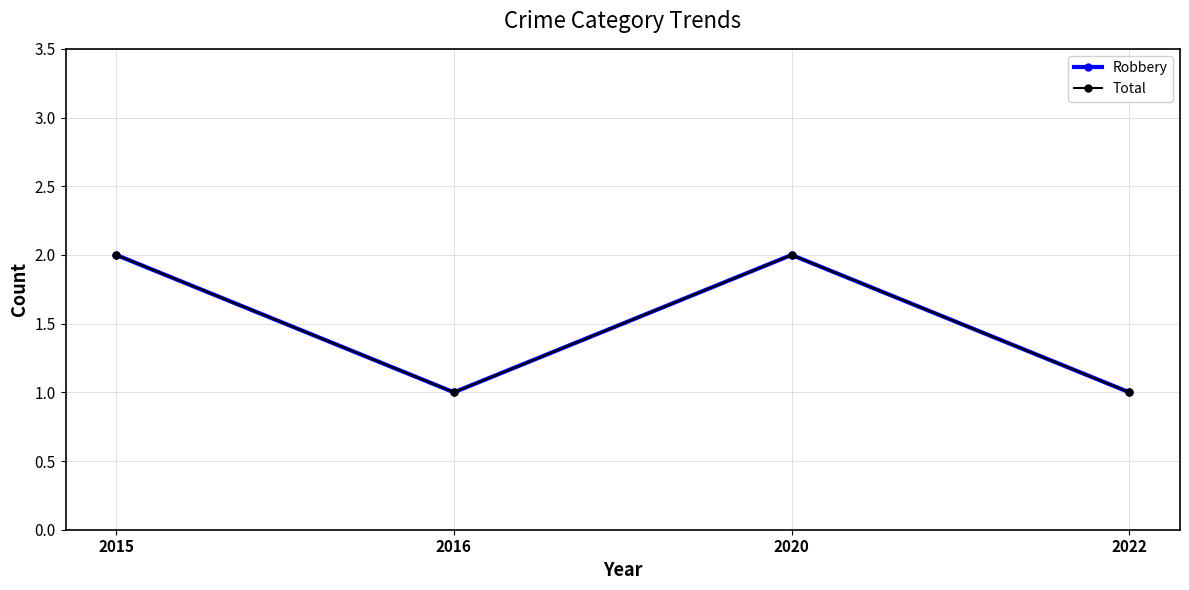

True or false: Robbery and Total cross at least once.

False